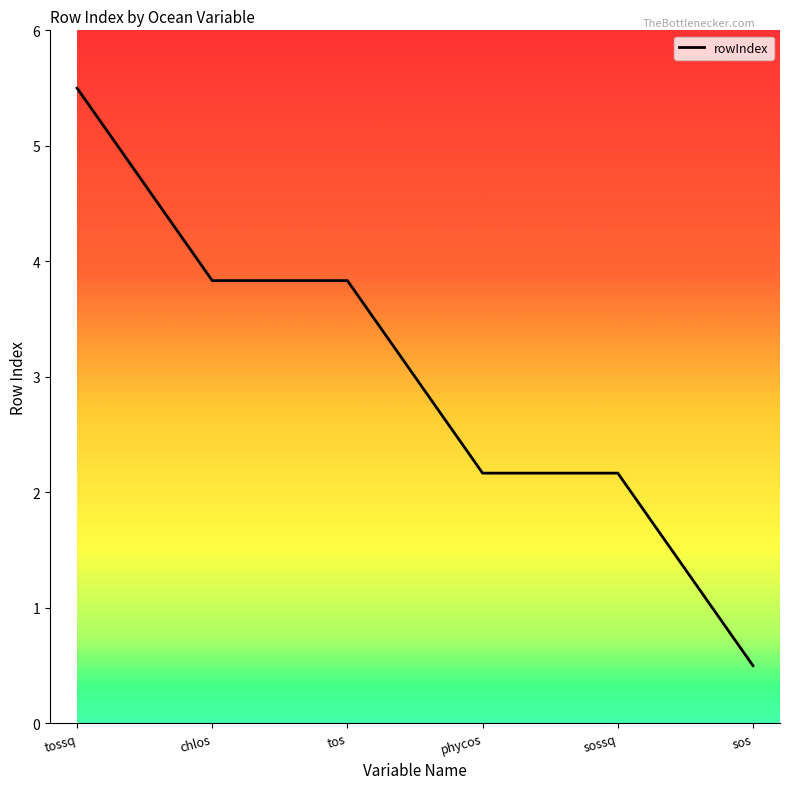

What value does the data have at sossq?

2.2